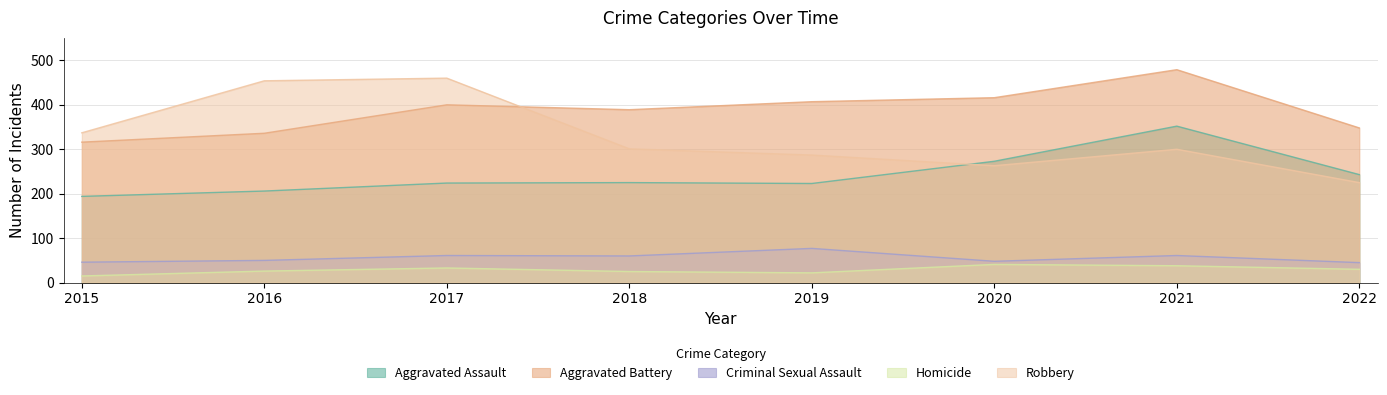

Rank the series at 2015 from highest to lowest value.

Robbery, Aggravated Battery, Aggravated Assault, Criminal Sexual Assault, Homicide